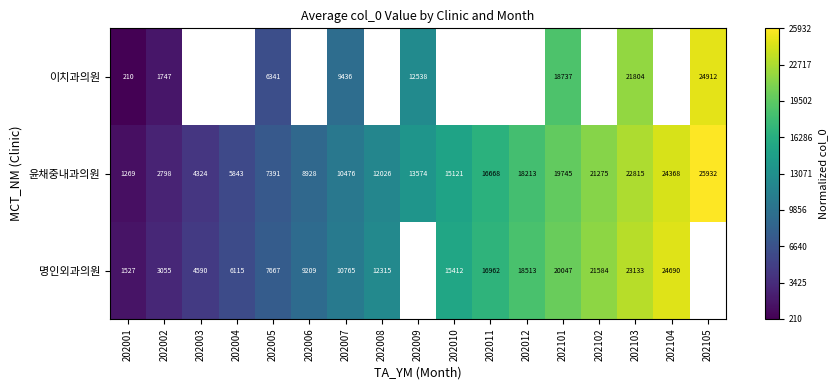

What is the spread (max minus min) of values at 202005?

1326